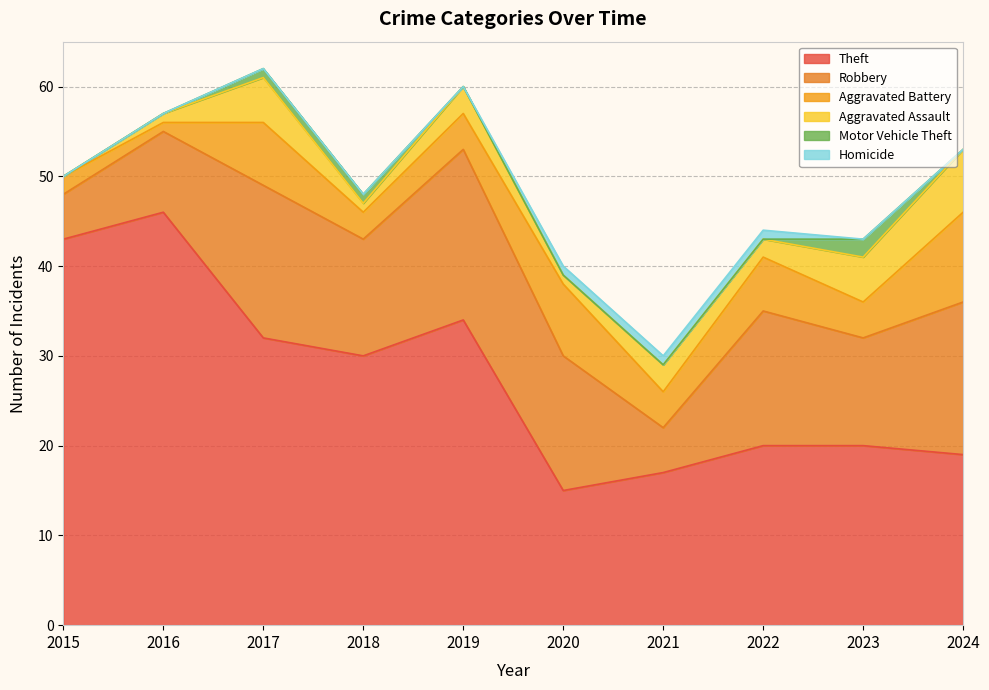

Which series has the widest spread of values?

Theft